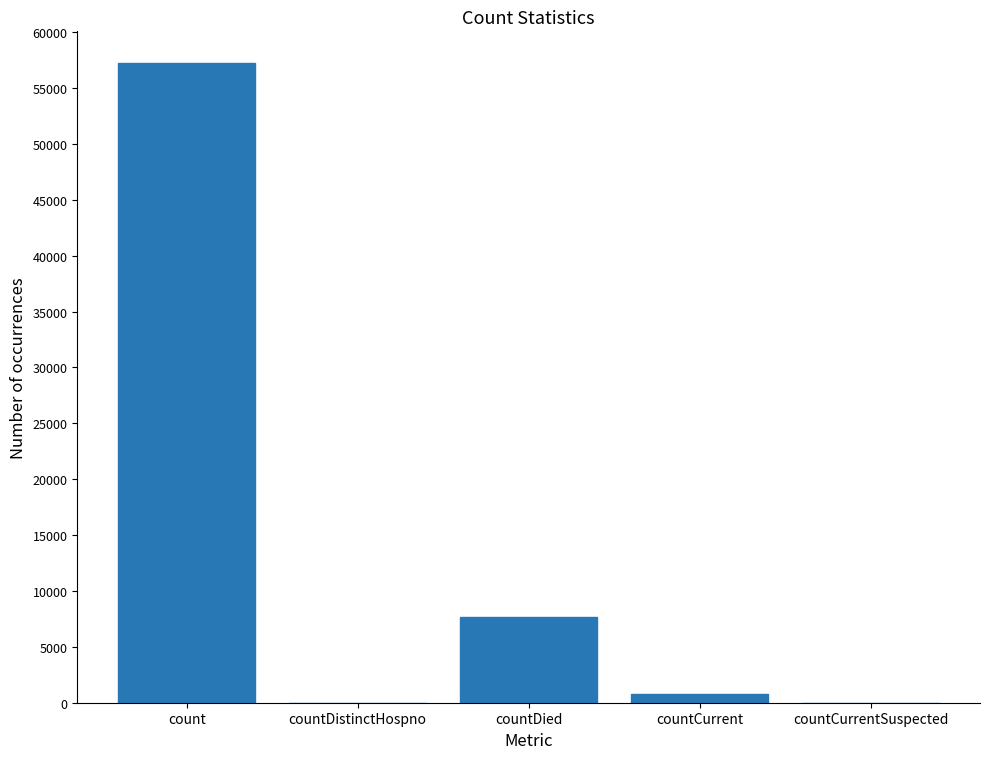

Which label corresponds to the largest value in the chart?

count